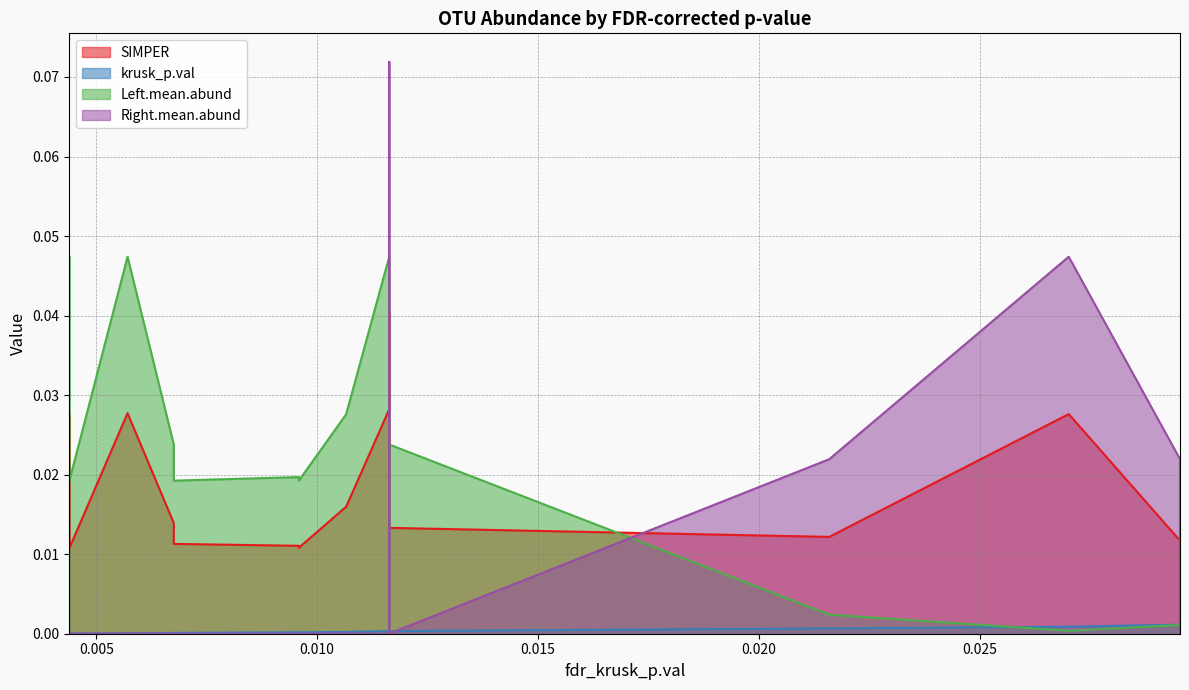

Does the chart have visible grid lines?

Yes